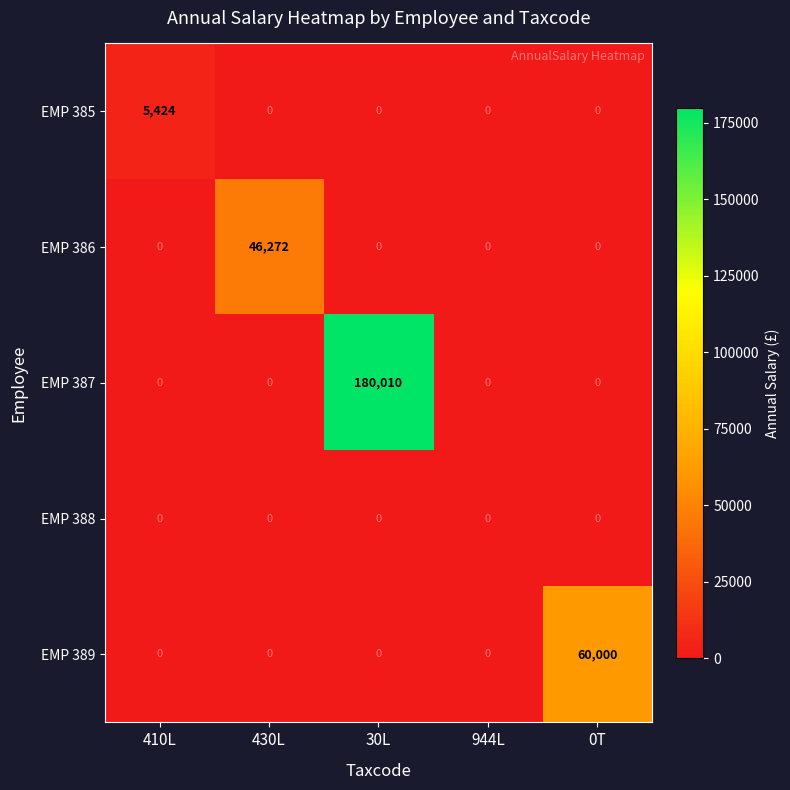

Is the value of EMP 387 at 944L greater than the value of EMP 386 at 430L?

No